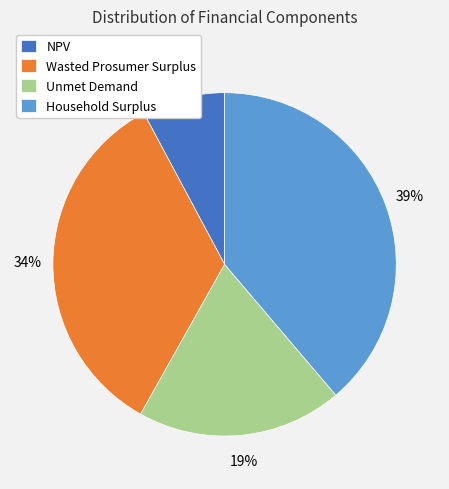

How many segments does this pie chart have?

4